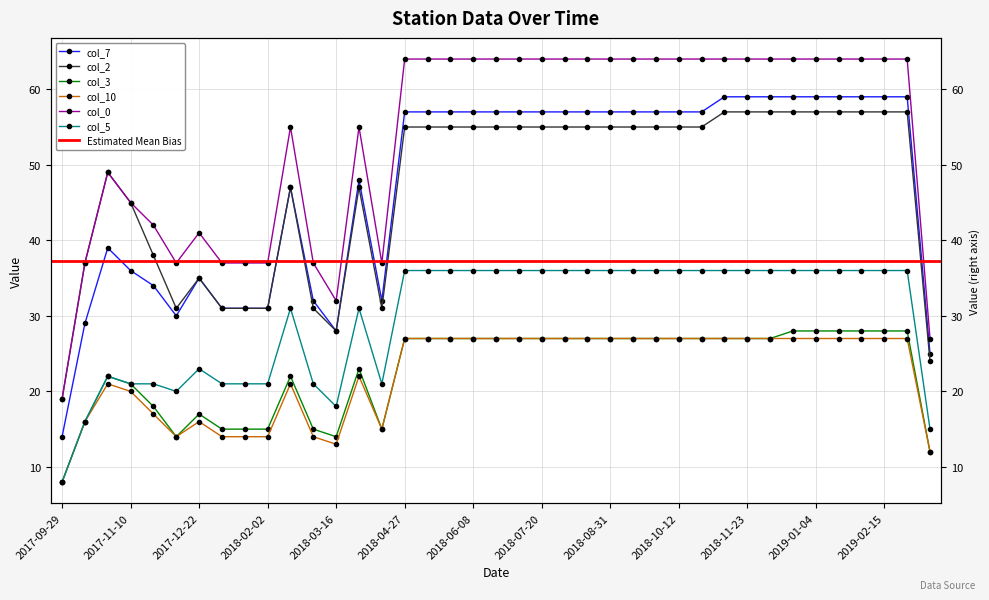

True or false: col_10 and col_3 intersect in this chart.

False